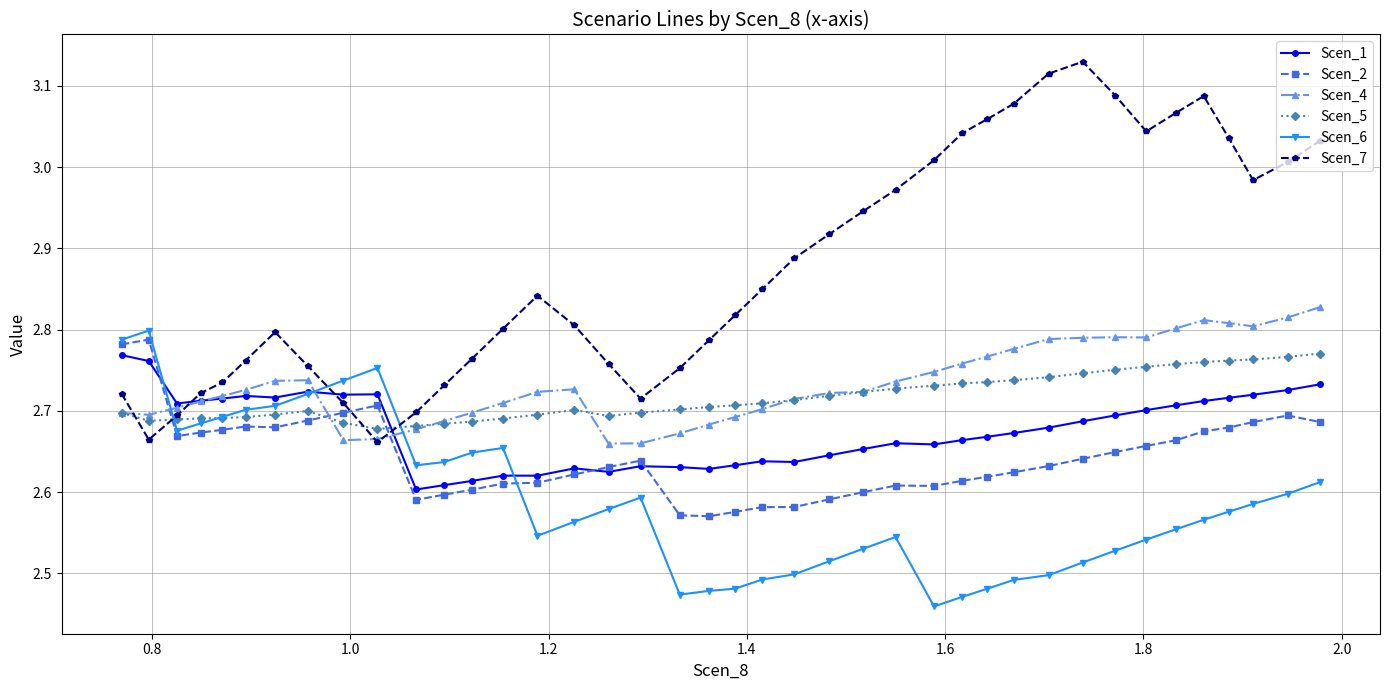

How many lines are shown in the chart?

6